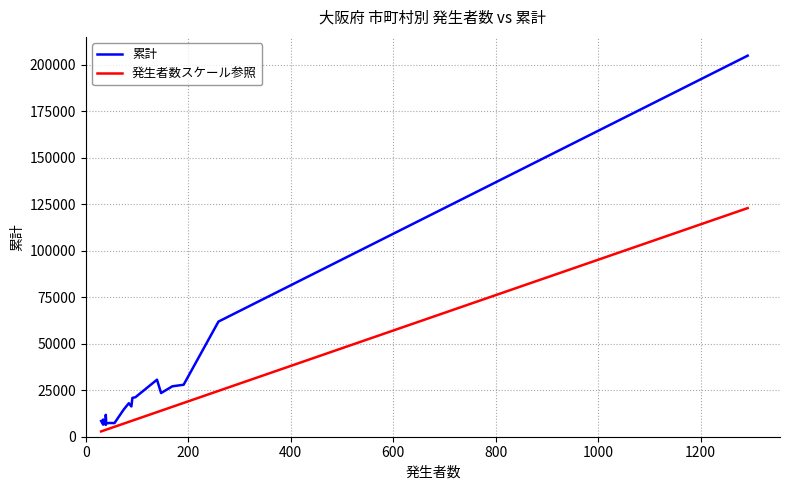

True or false: 累計 has a value of 16645.0 at 14.

False